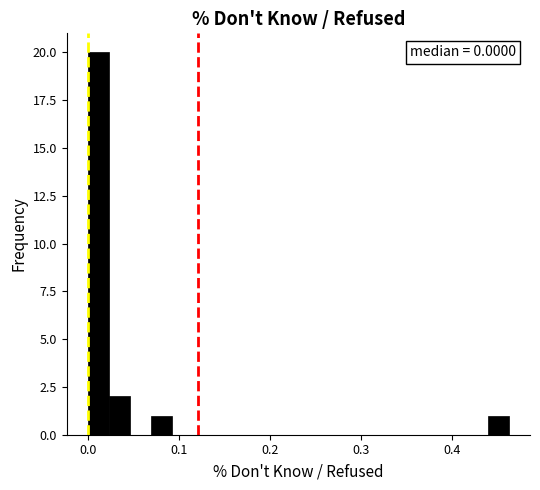

Around what value on the x-axis is the tallest bar? Give the approximate position of its centre, as read against the axis.

0.01